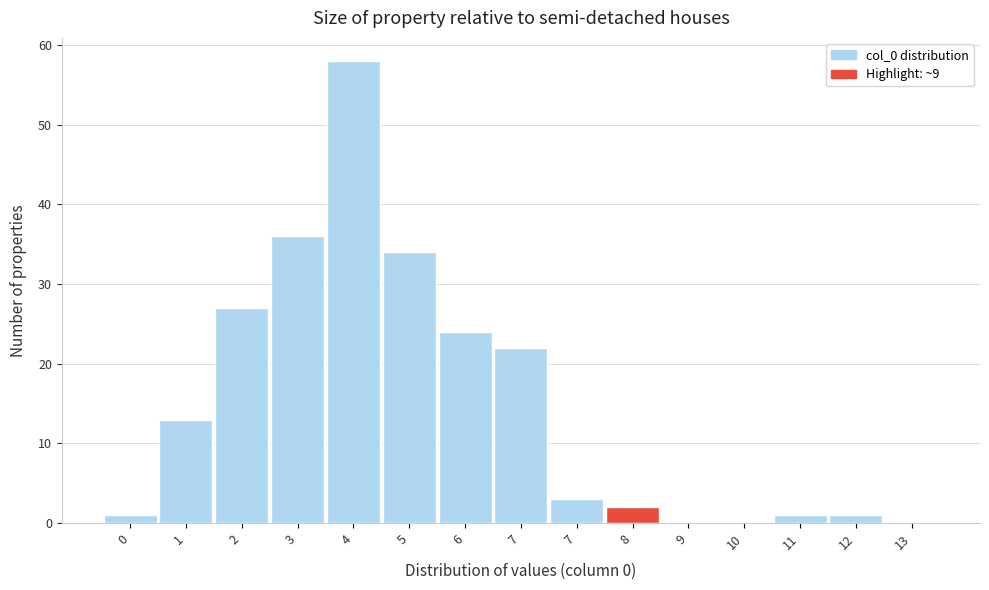

How many categories are shown in the chart?

15